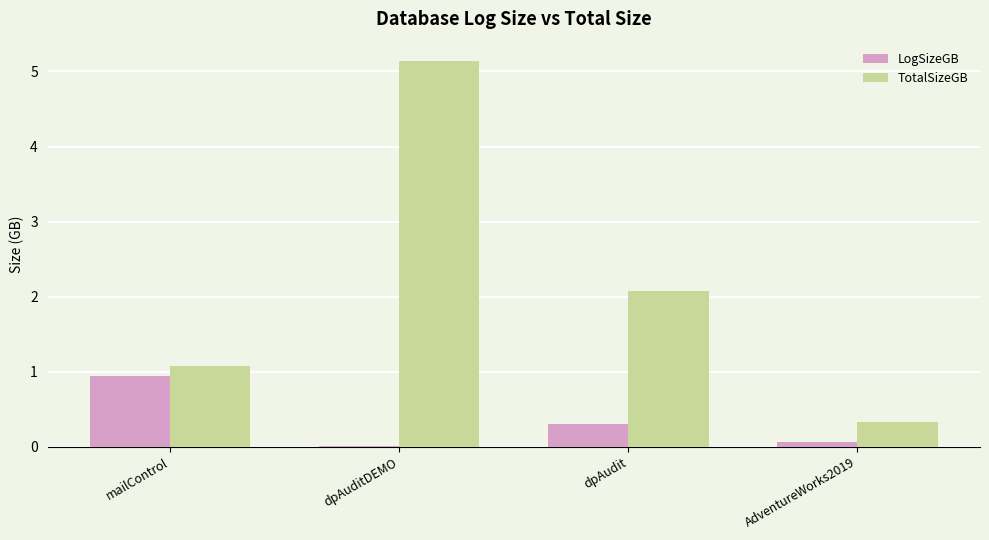

What is the spread (max minus min) of values at AdventureWorks2019?

0.3